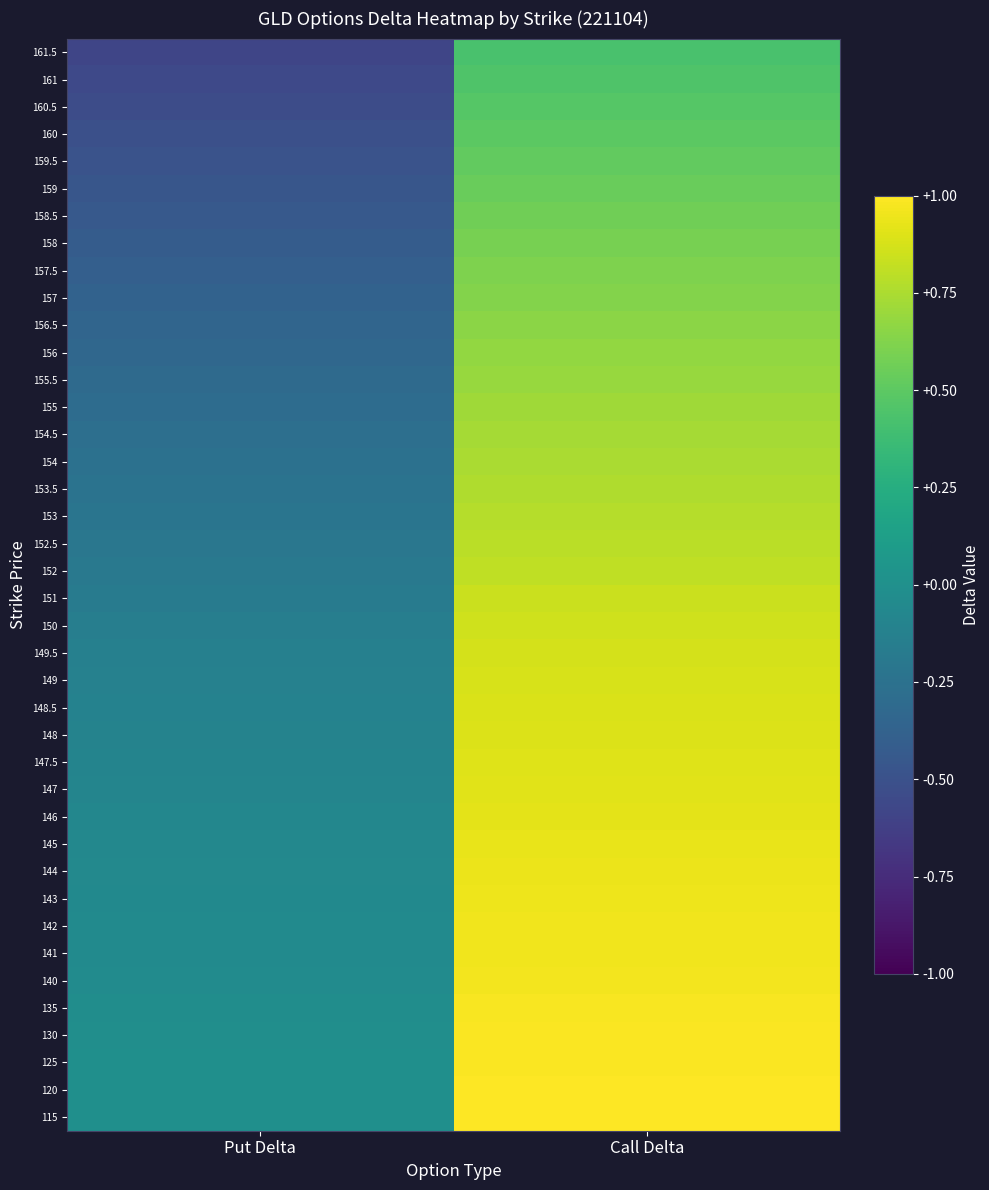

Count the number of data series in this chart.

40